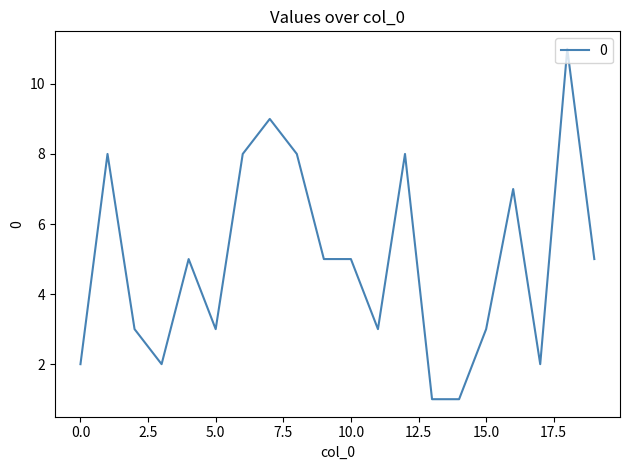

What is the difference between the maximum and minimum values?

10